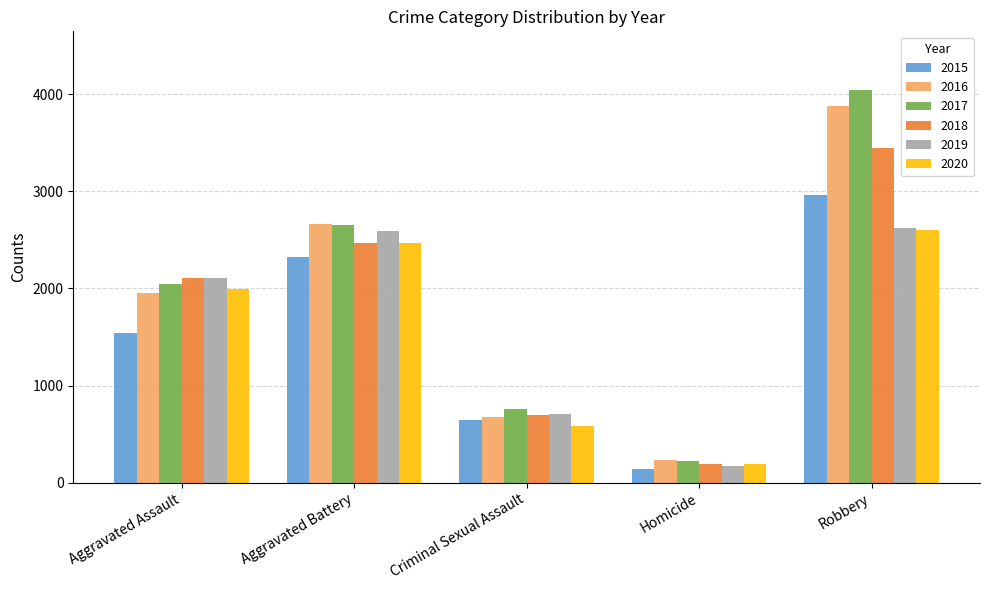

The value of 2020 at Criminal Sexual Assault is 331. True or false?

False